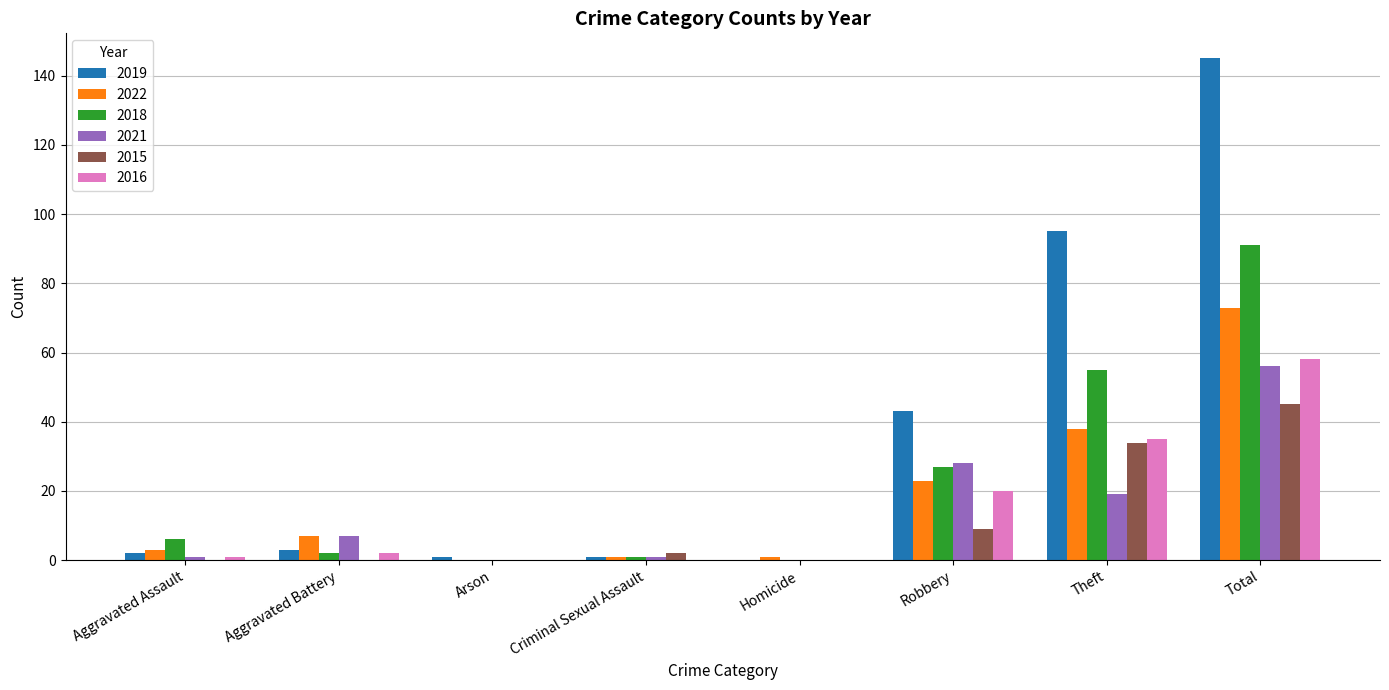

What is the average value of the 2015 series?

11